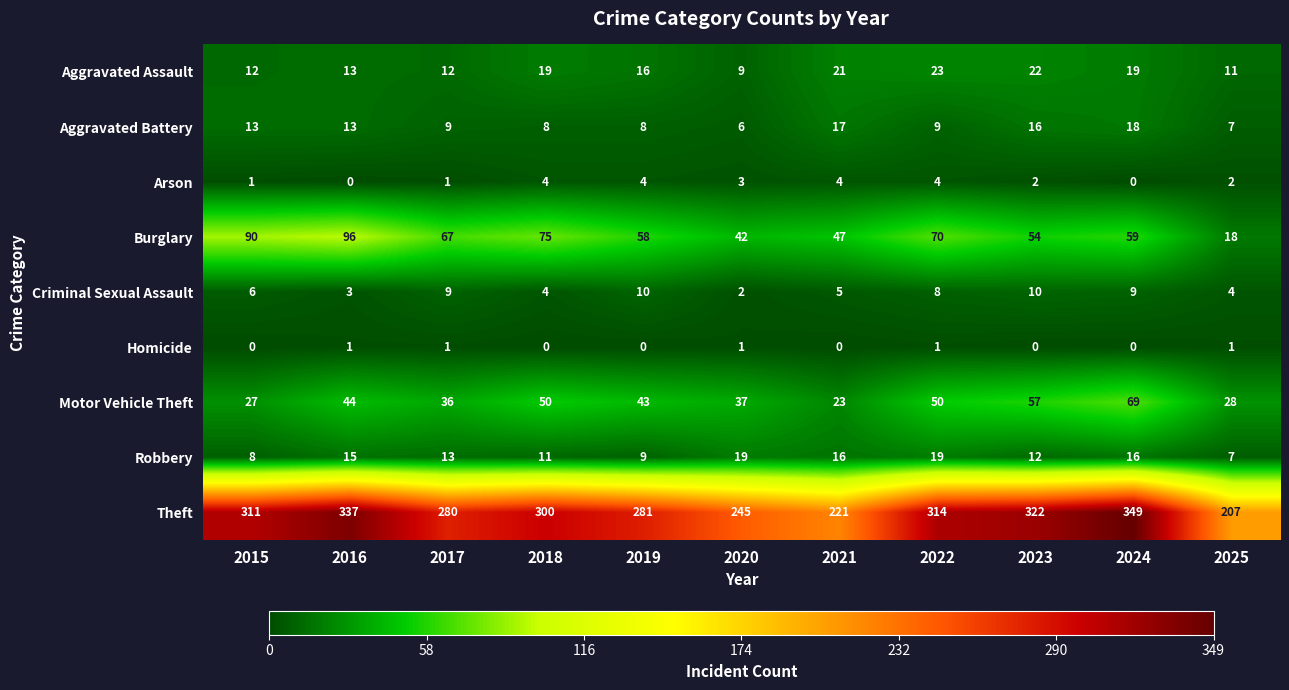

Which series has the largest total across all categories?

Theft